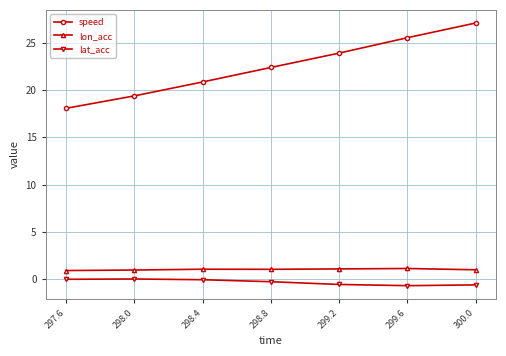

True or false: lon_acc and lat_acc cross at least once.

False